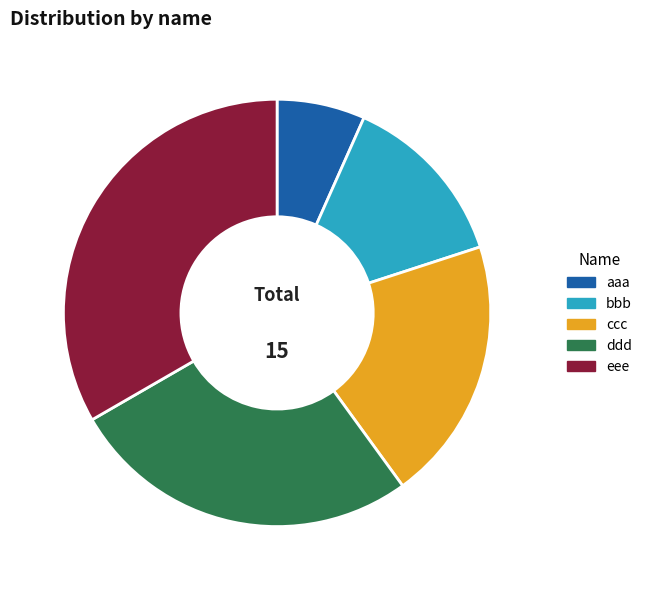

Between eee and bbb, which is larger?

eee